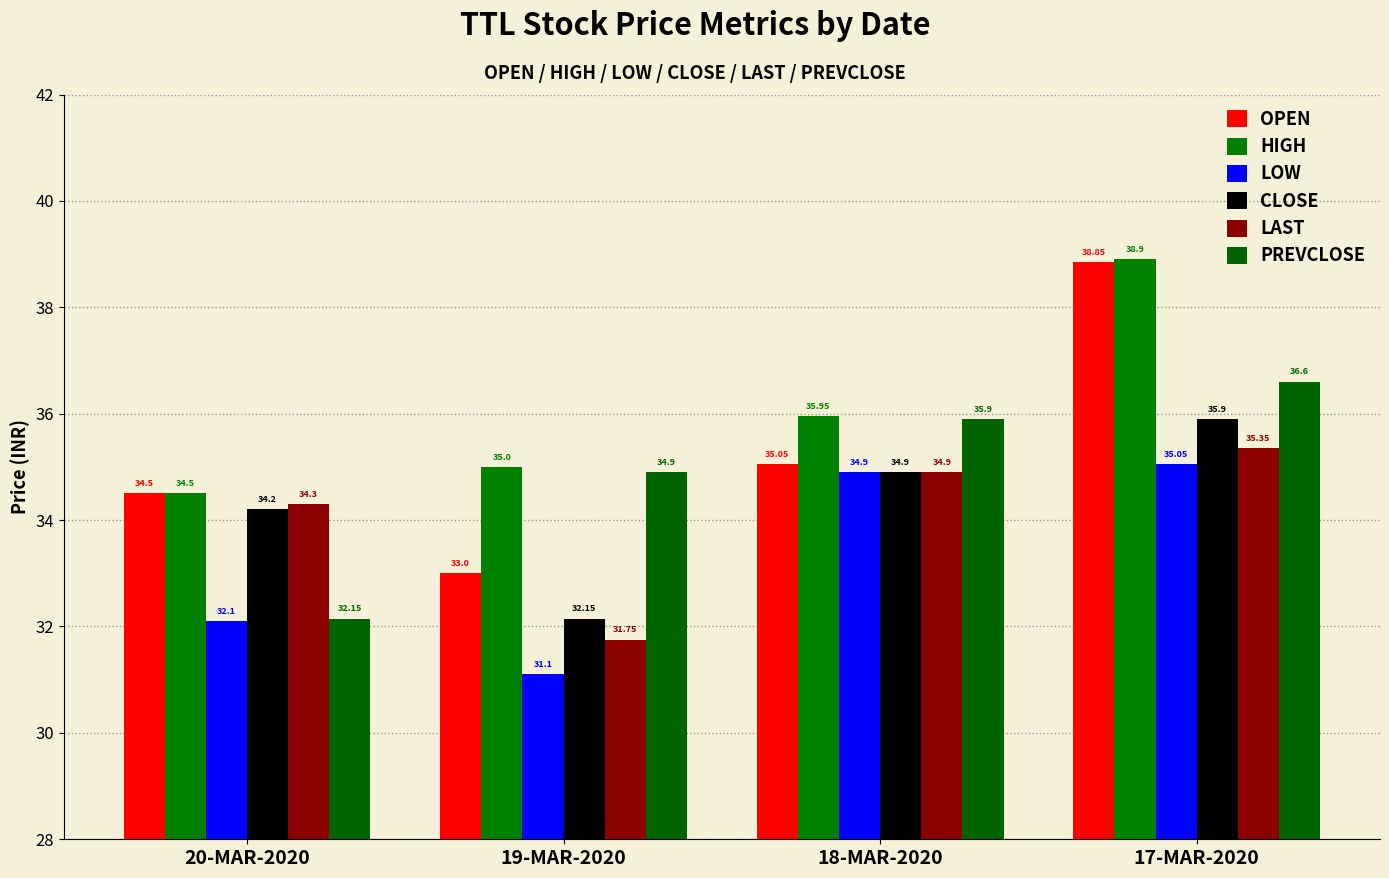

Where does the PREVCLOSE series first go above 35?

18-MAR-2020